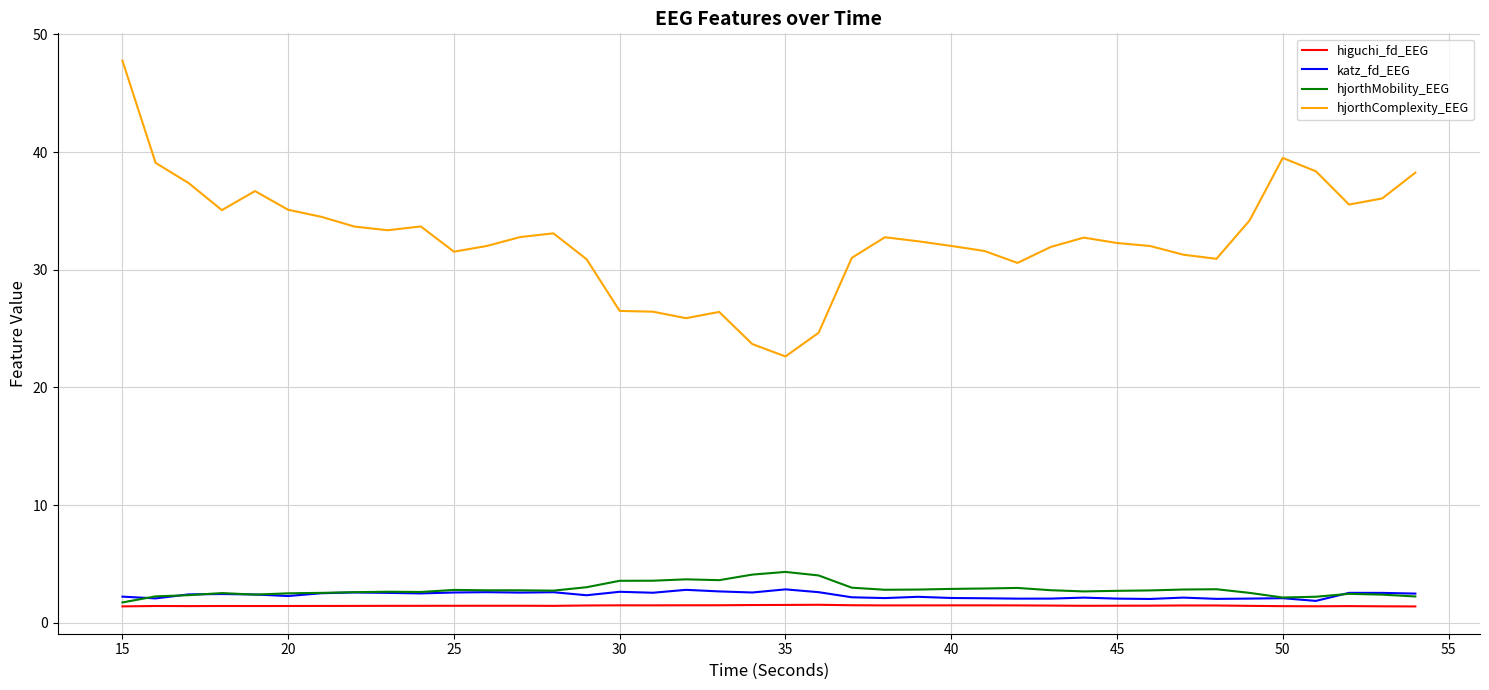

Which series has the widest spread of values?

hjorthComplexity_EEG